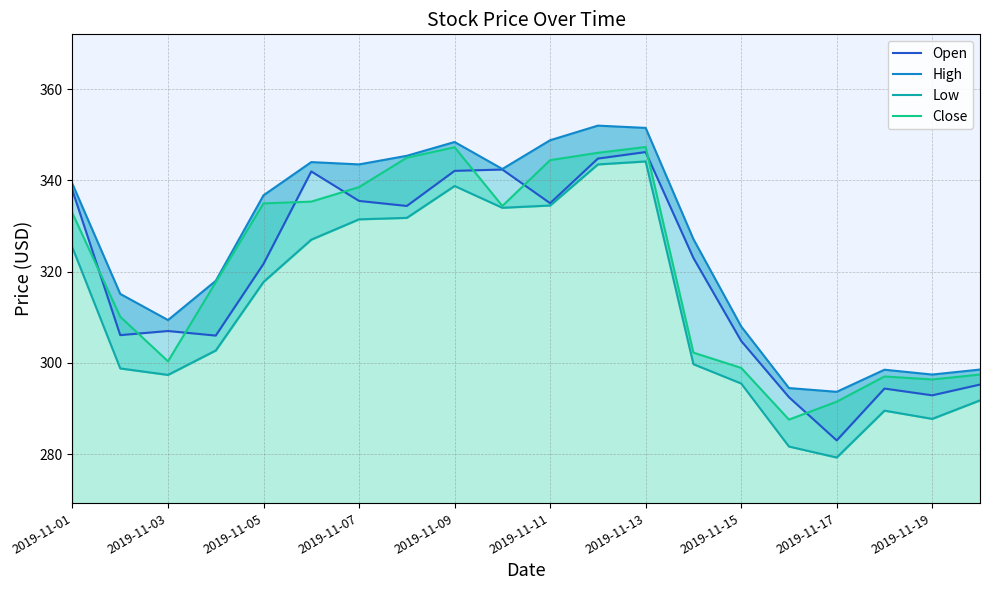

What is the value of the Open point at the 2nd from the left?

306.1